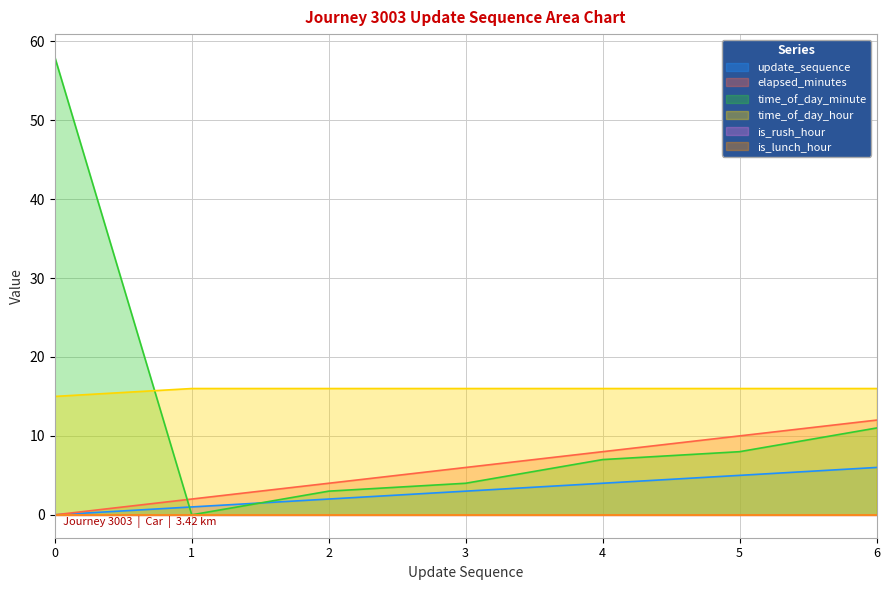

Which category has the lowest value in the time_of_day_minute series?

1